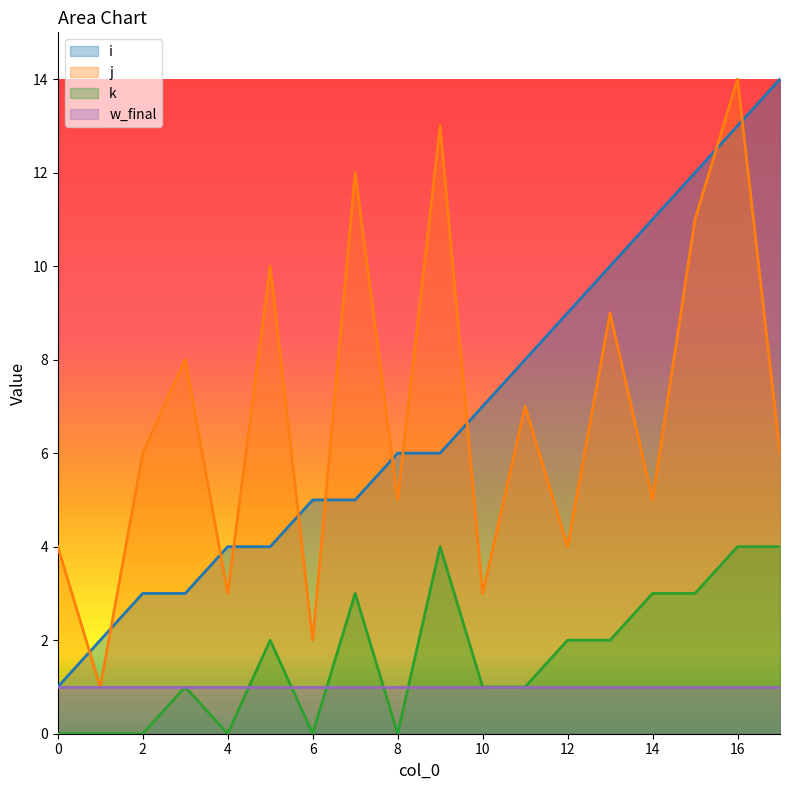

How many interior local valleys does the k series have?

3